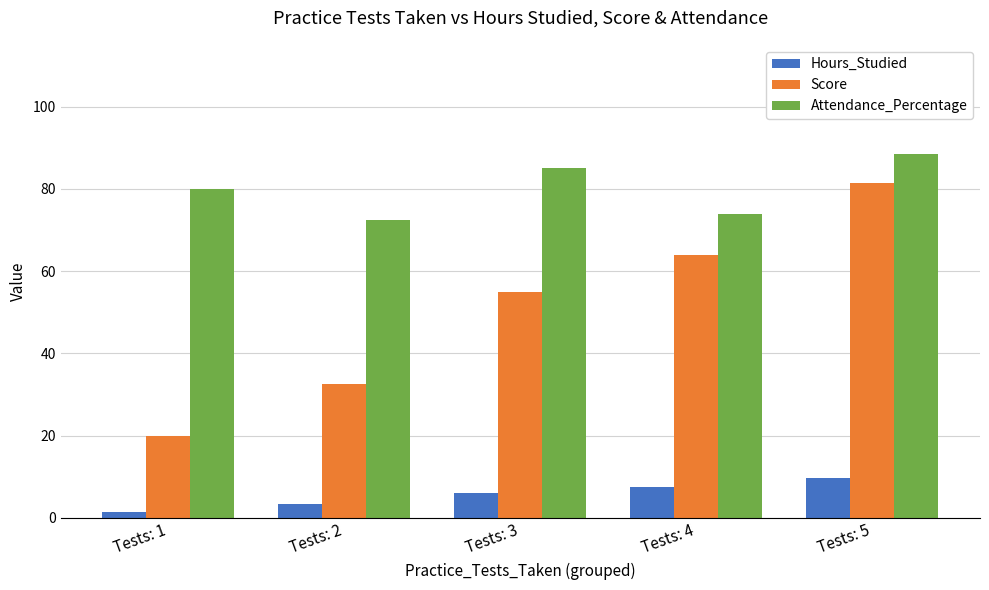

List the series in order of their peak value, lowest first.

Hours_Studied, Score, Attendance_Percentage